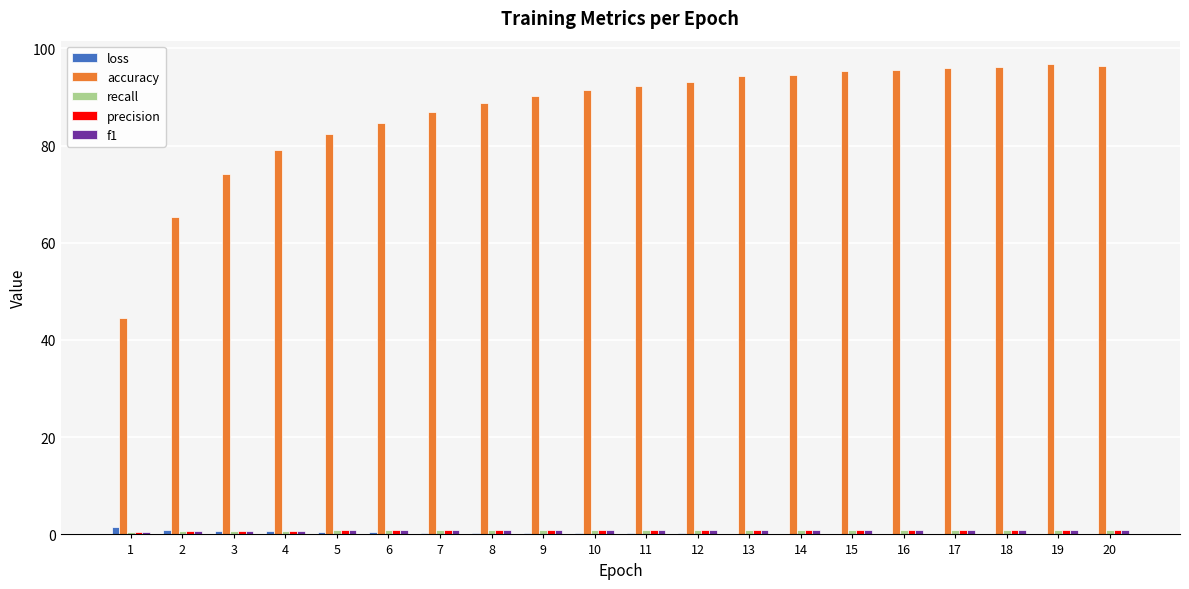

What is the highest value of the accuracy series?

96.7